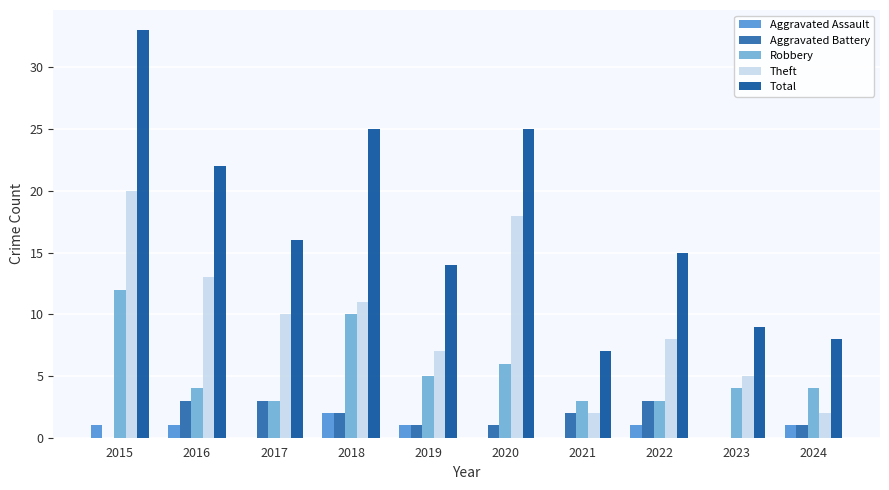

Reading left to right, list all the values displayed in this chart.

Aggravated Assault: 1	1	0	2	1	0	0	1	0	1
Aggravated Battery: 0	3	3	2	1	1	2	3	0	1
Robbery: 12	4	3	10	5	6	3	3	4	4
Theft: 20	13	10	11	7	18	2	8	5	2
Total: 33	22	16	25	14	25	7	15	9	8